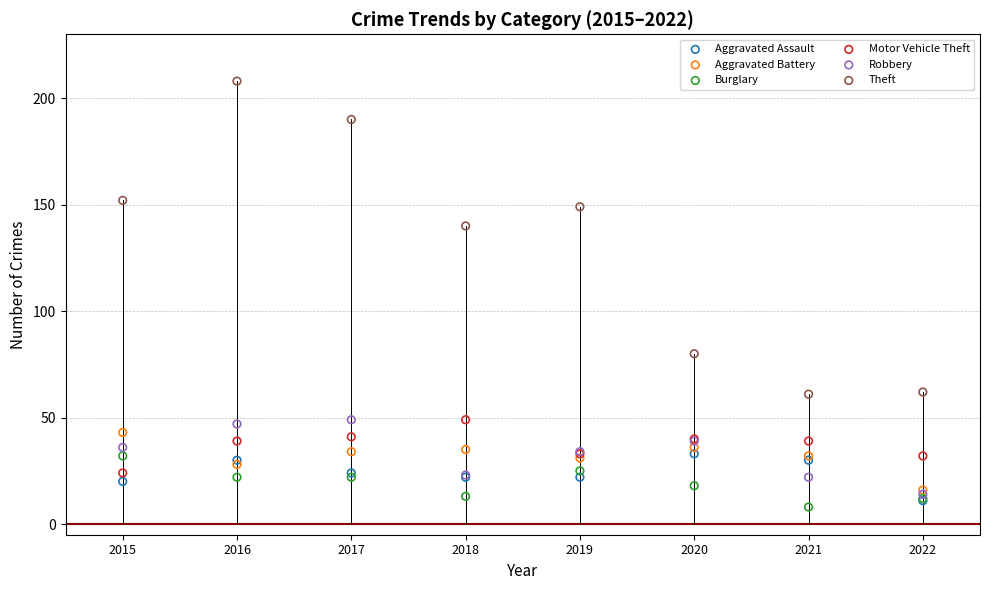

Which series has the largest Y range (max minus min)?

Theft